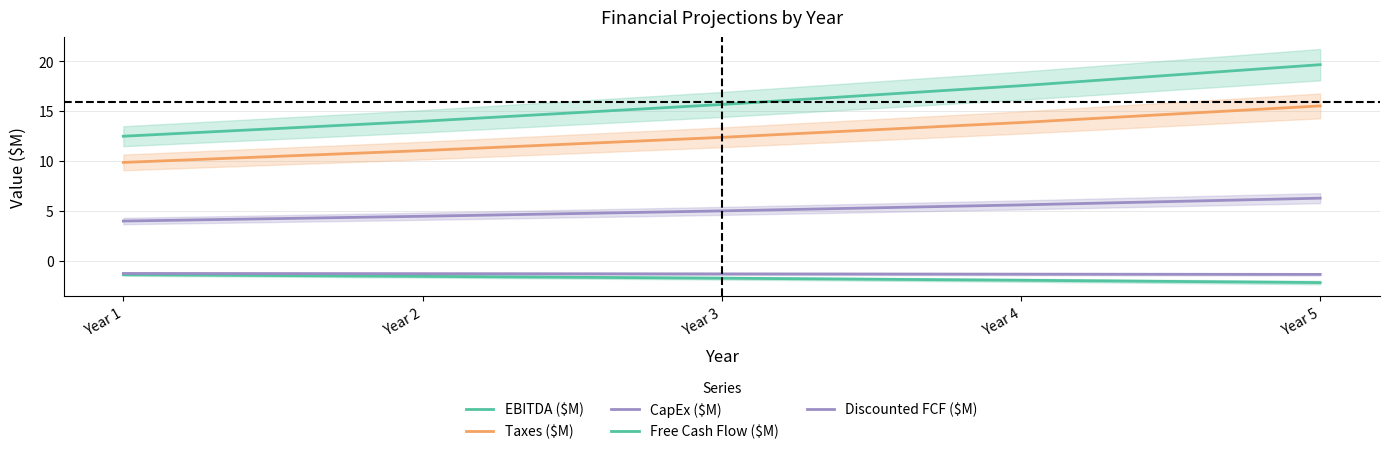

True or false: Free Cash Flow ($M) and CapEx ($M) intersect in this chart.

False